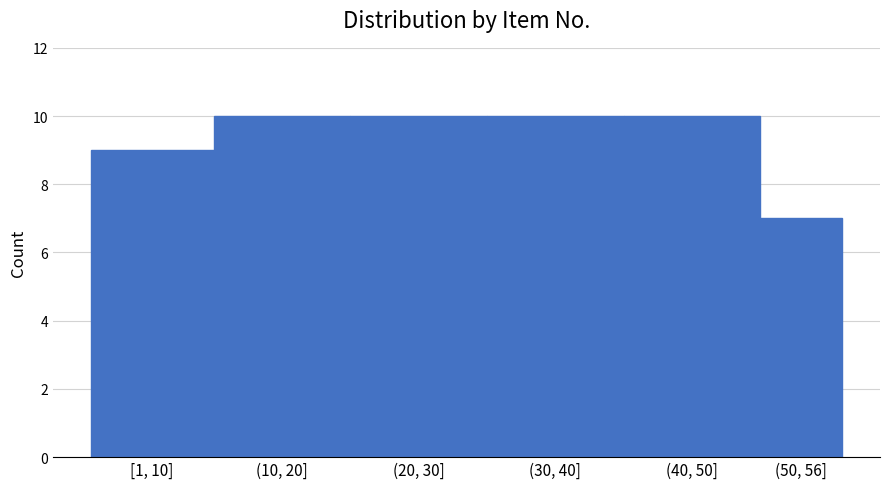

Reading left to right, transcribe all the data shown in this chart.

9	10	10	10	10	7